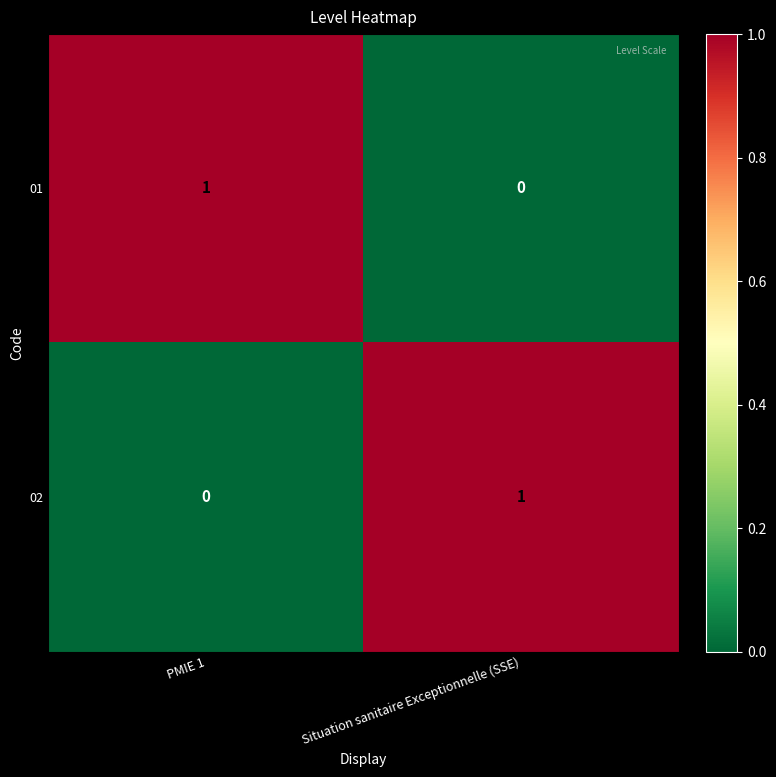

Is it true that 01 equals 2 at PMIE 1?

False